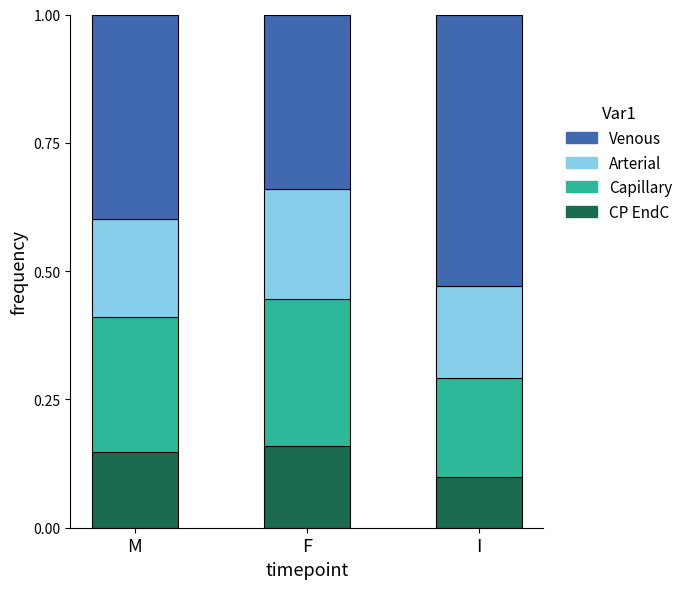

What is the total value across all series at F?

1.0